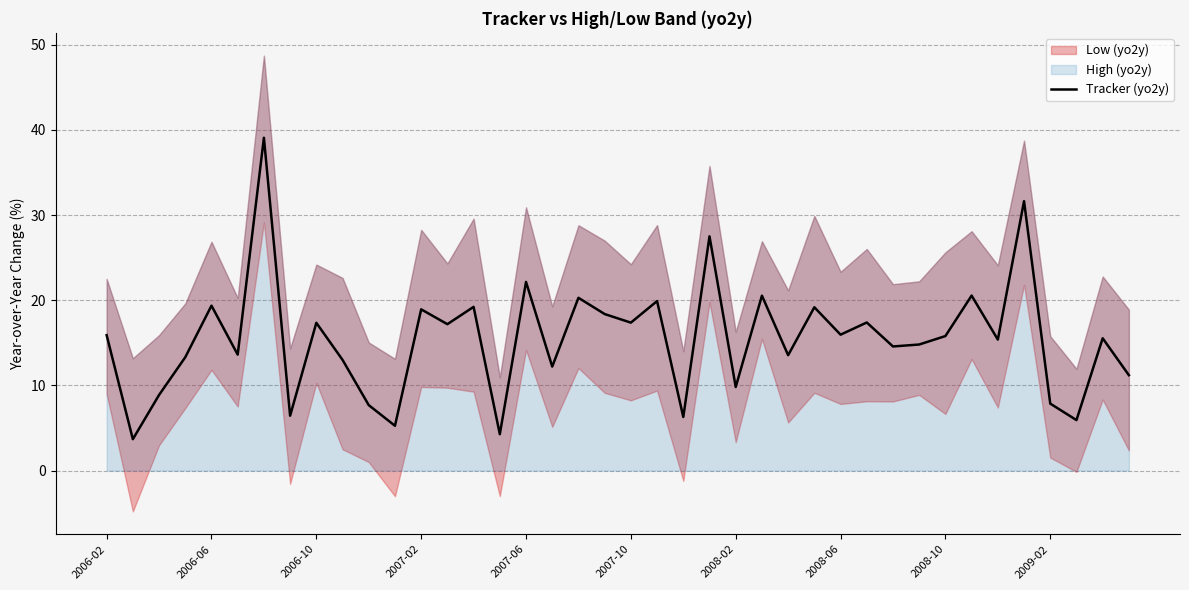

How many points are lower than both their immediate neighbors (excluding endpoints)?

15